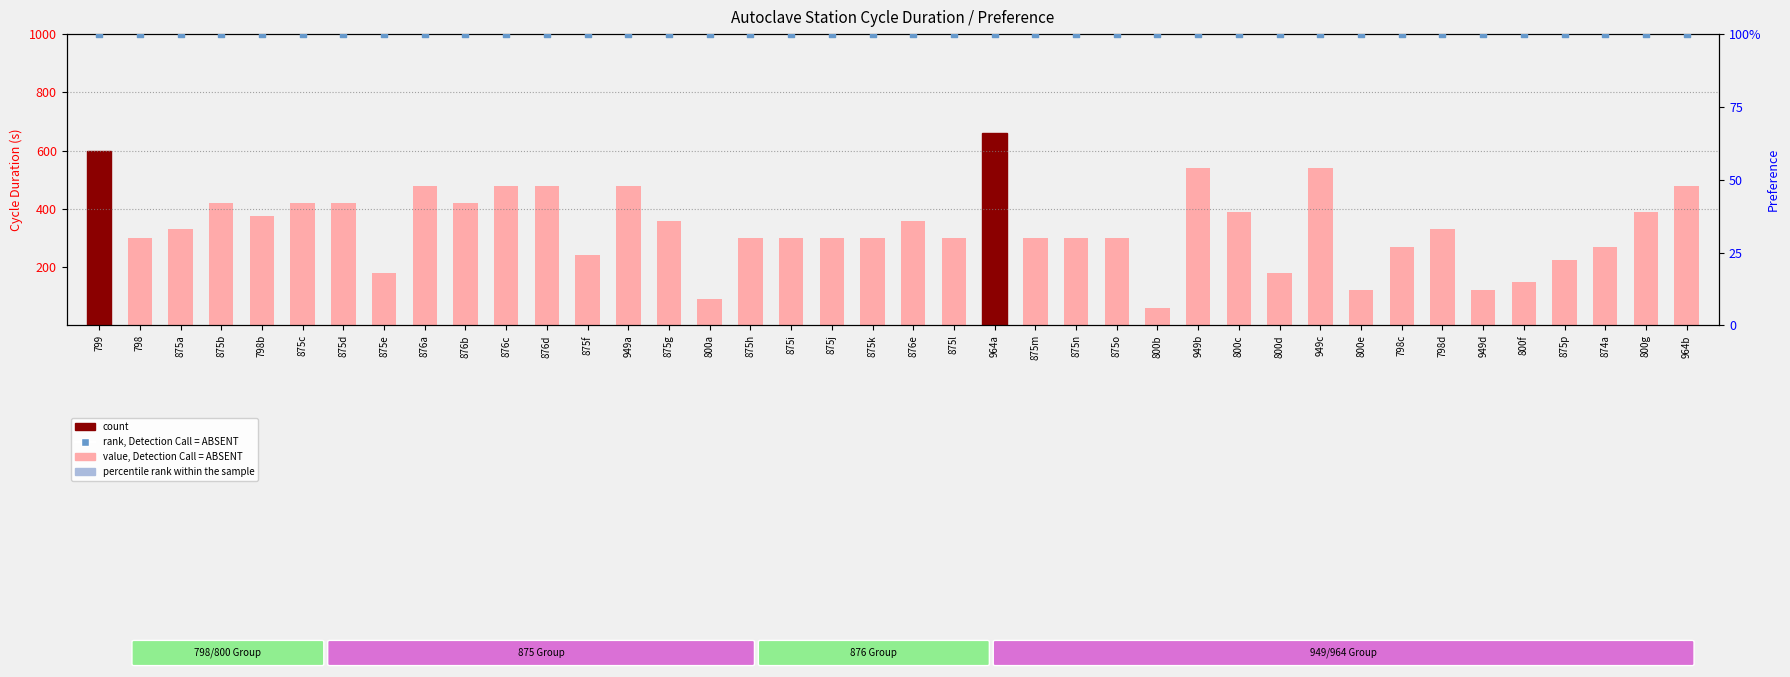

Which series has the widest spread of Y values?

value, Detection Call = ABSENT